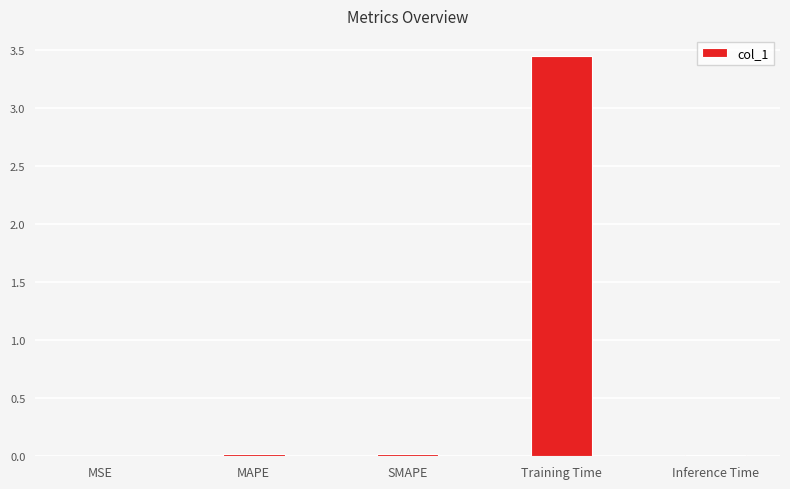

Which category has the highest value across all series?

Training Time